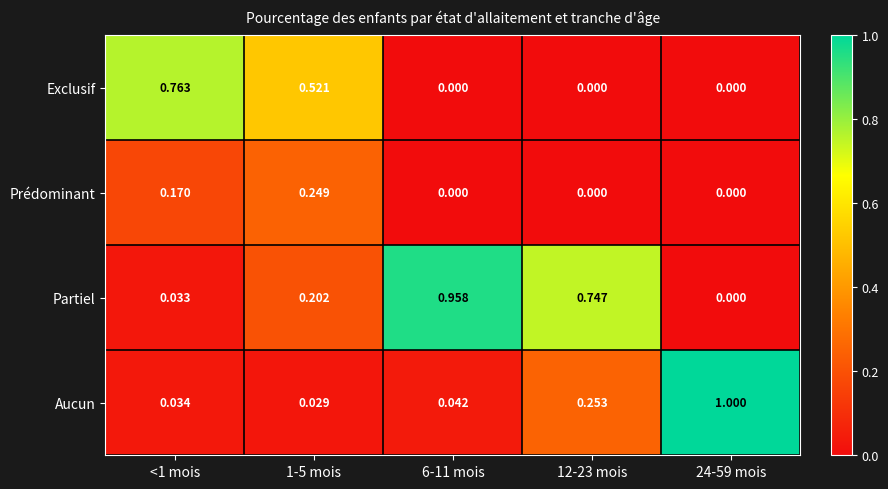

Which series has the largest total across all categories?

Partiel